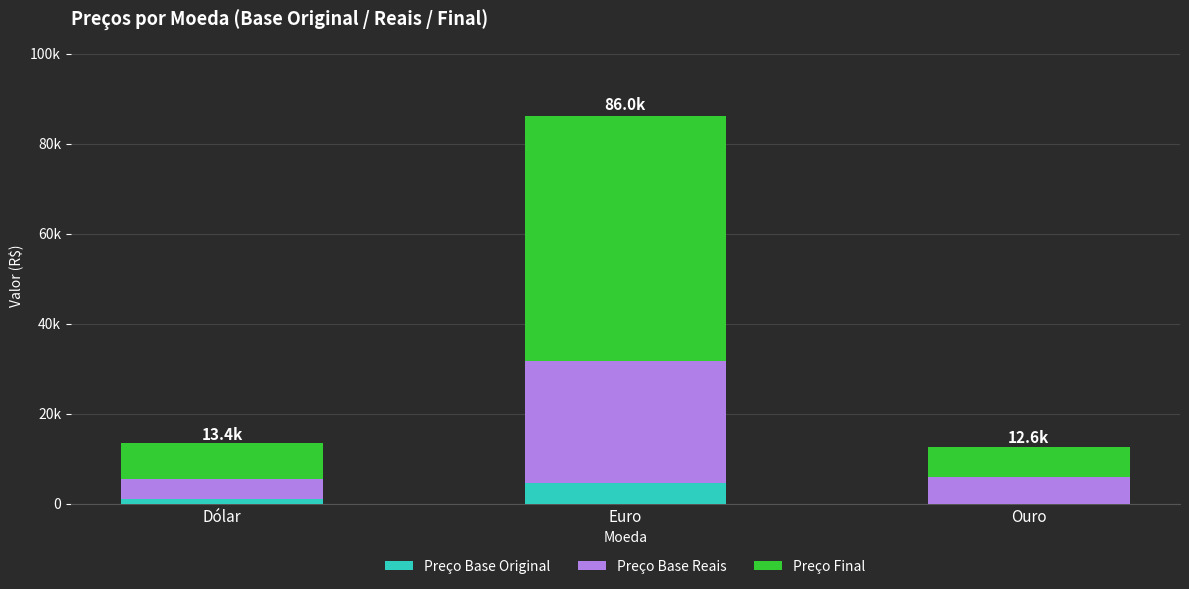

List the labels in order of Preço Base Reais value, largest first.

Euro, Ouro, Dólar